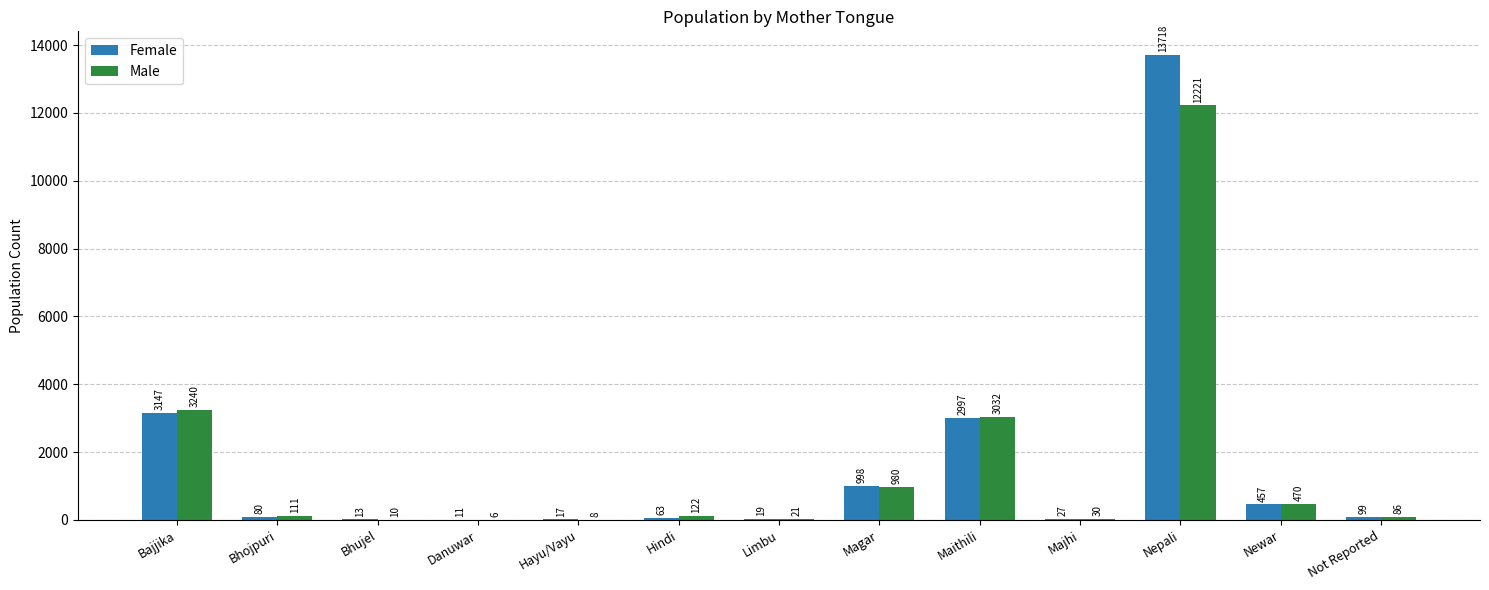

True or false: Male has a value of 21 at Limbu.

True